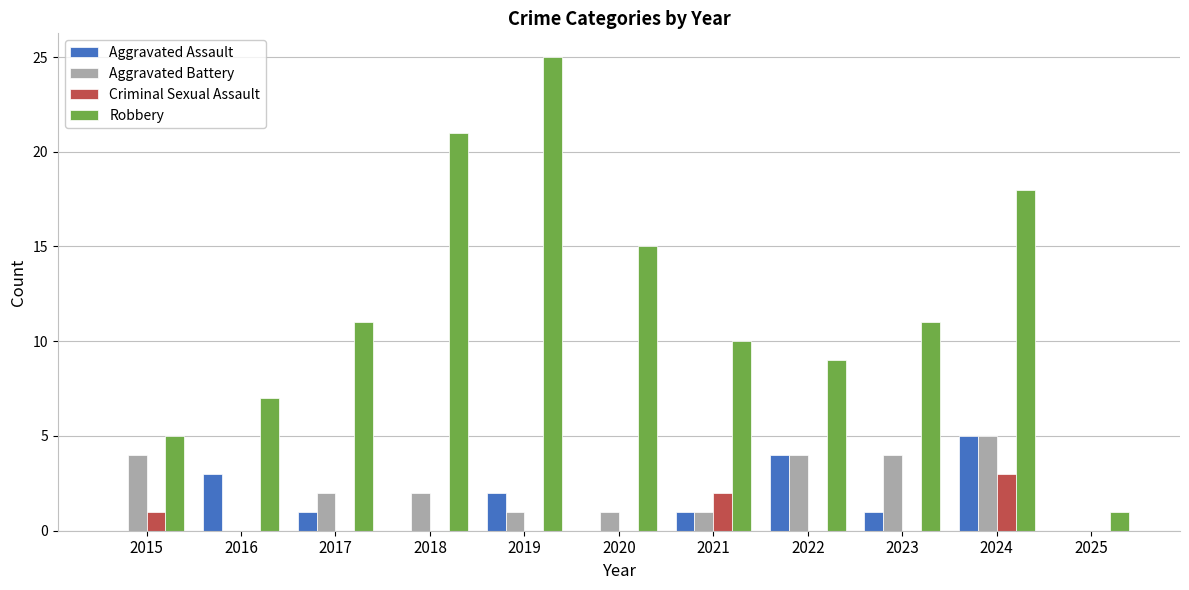

Is it true that Aggravated Battery equals 1 at 2019?

True